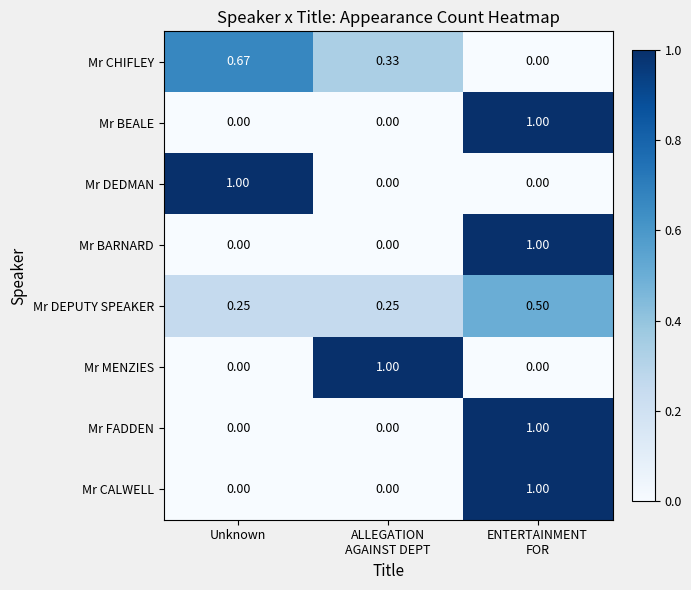

At which label does Mr CHIFLEY reach its peak?

Unknown